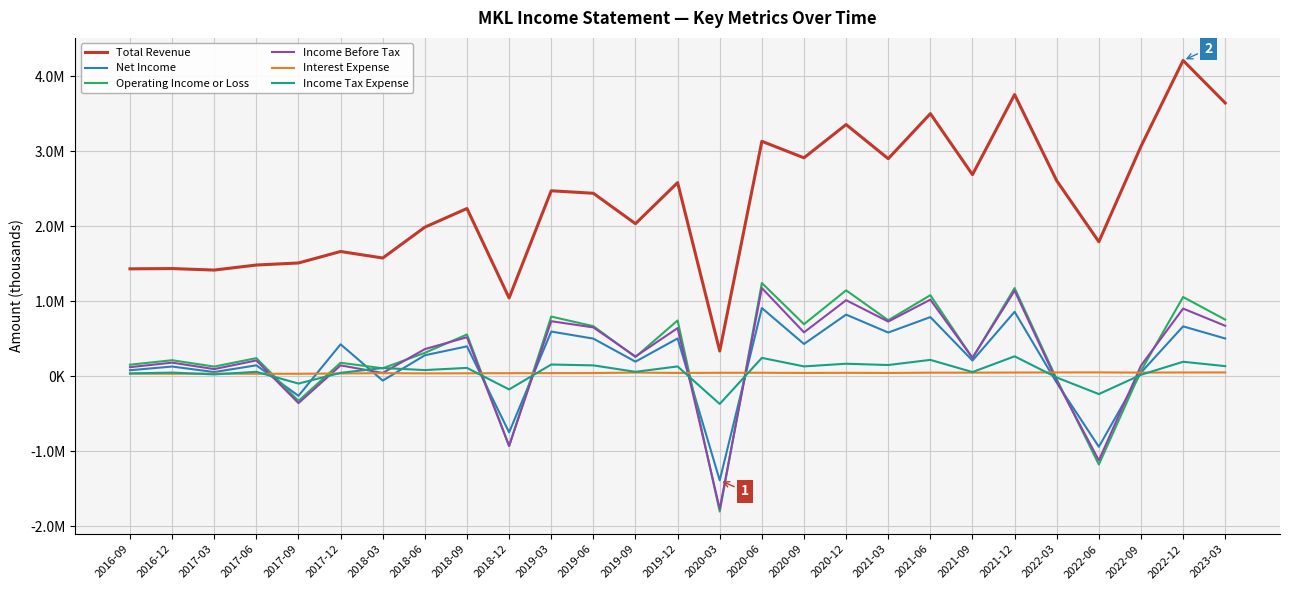

Does the chart have visible grid lines?

Yes